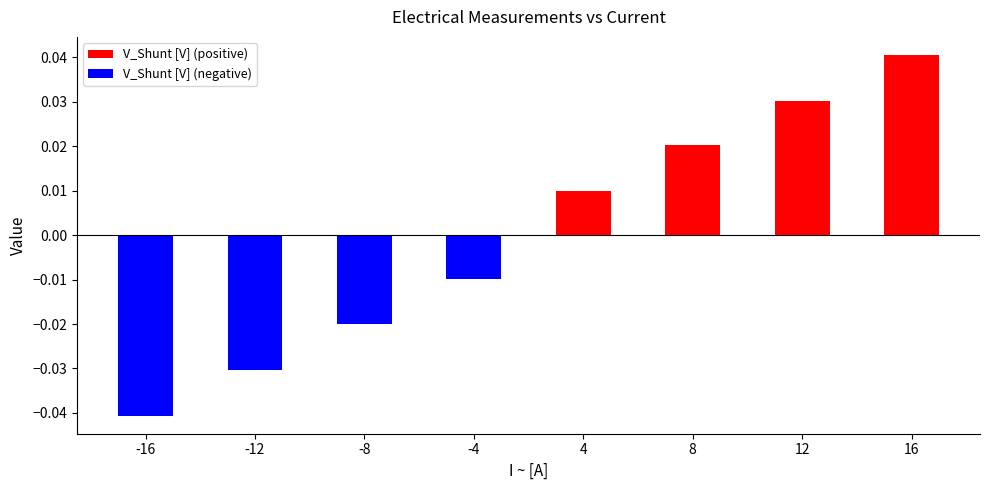

Count the number of values greater than 0.

4